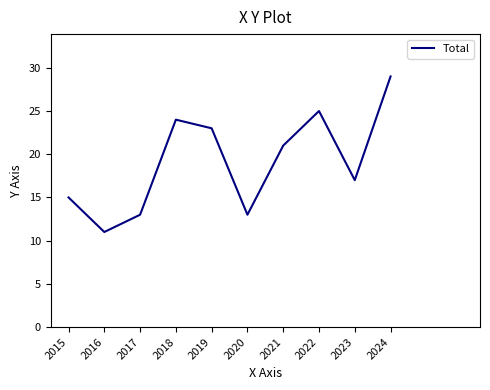

What is the difference between the maximum and second lowest values?

16